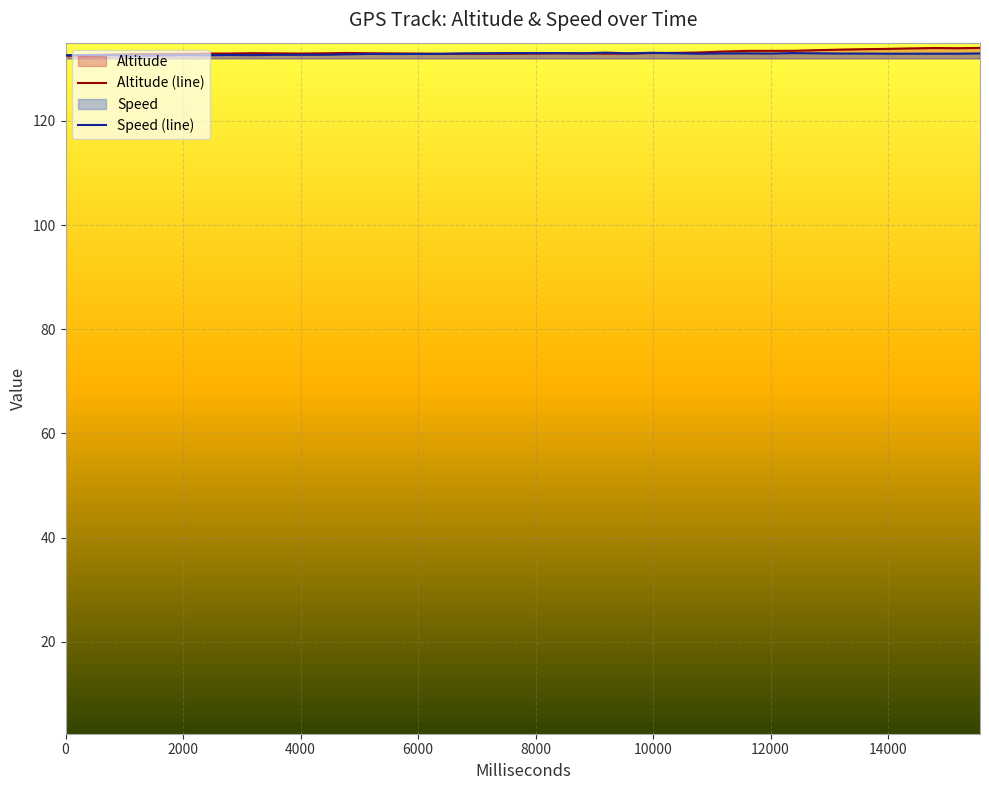

What is the greatest value displayed?

134.0